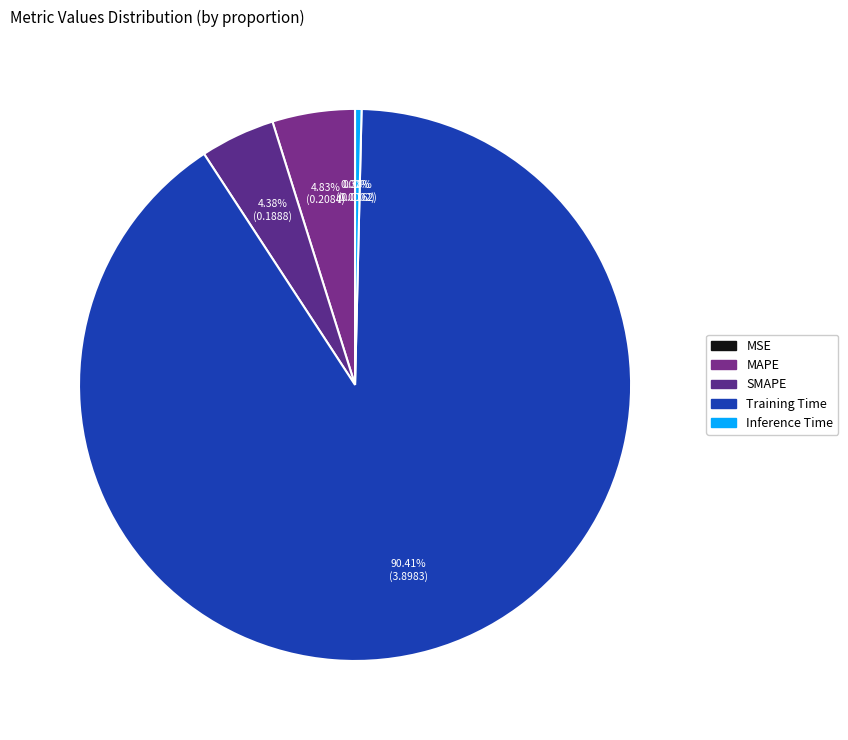

How many slices are in this pie chart?

5